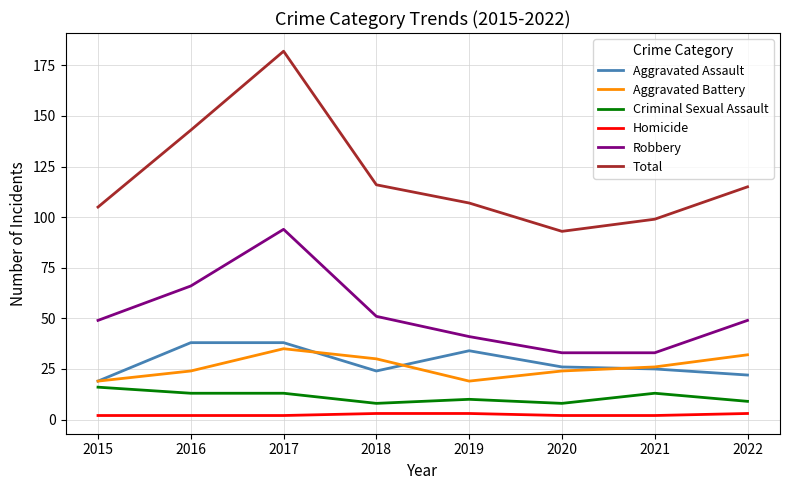

What is the spread (max minus min) of values at 2021?

97